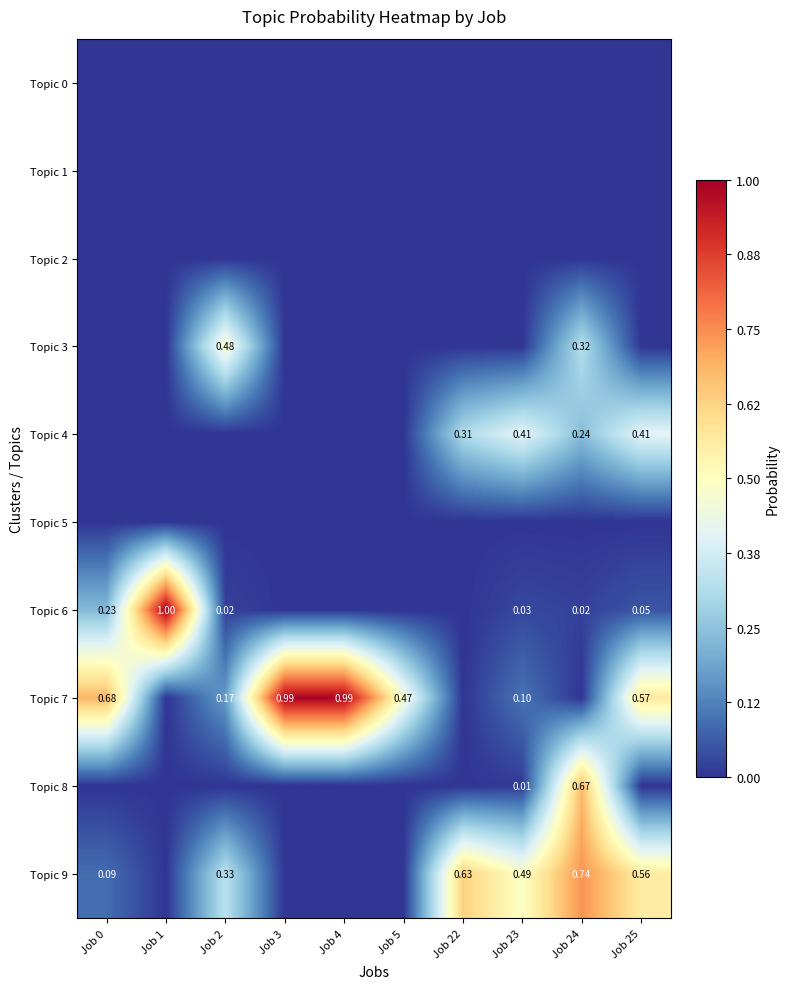

Rank the series at Job 2 from lowest to highest value.

Topic 0, Topic 1, Topic 2, Topic 4, Topic 5, Topic 8, Topic 6, Topic 7, Topic 9, Topic 3